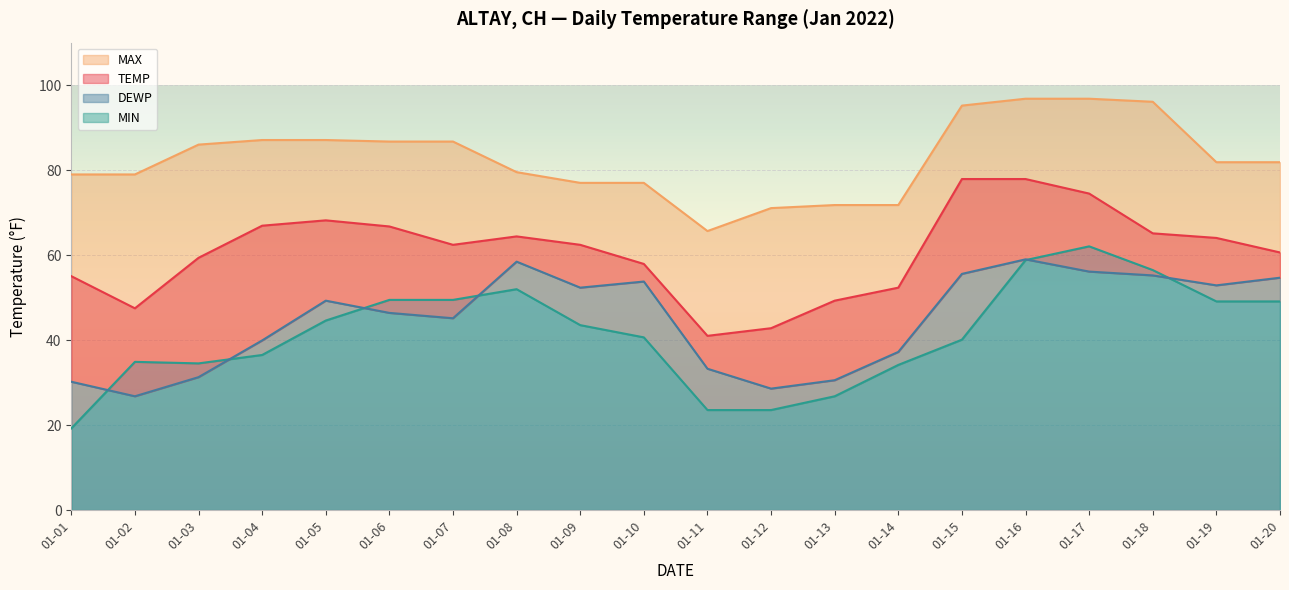

What is the sum of the TEMP values at 01-04 and 01-09?

129.3